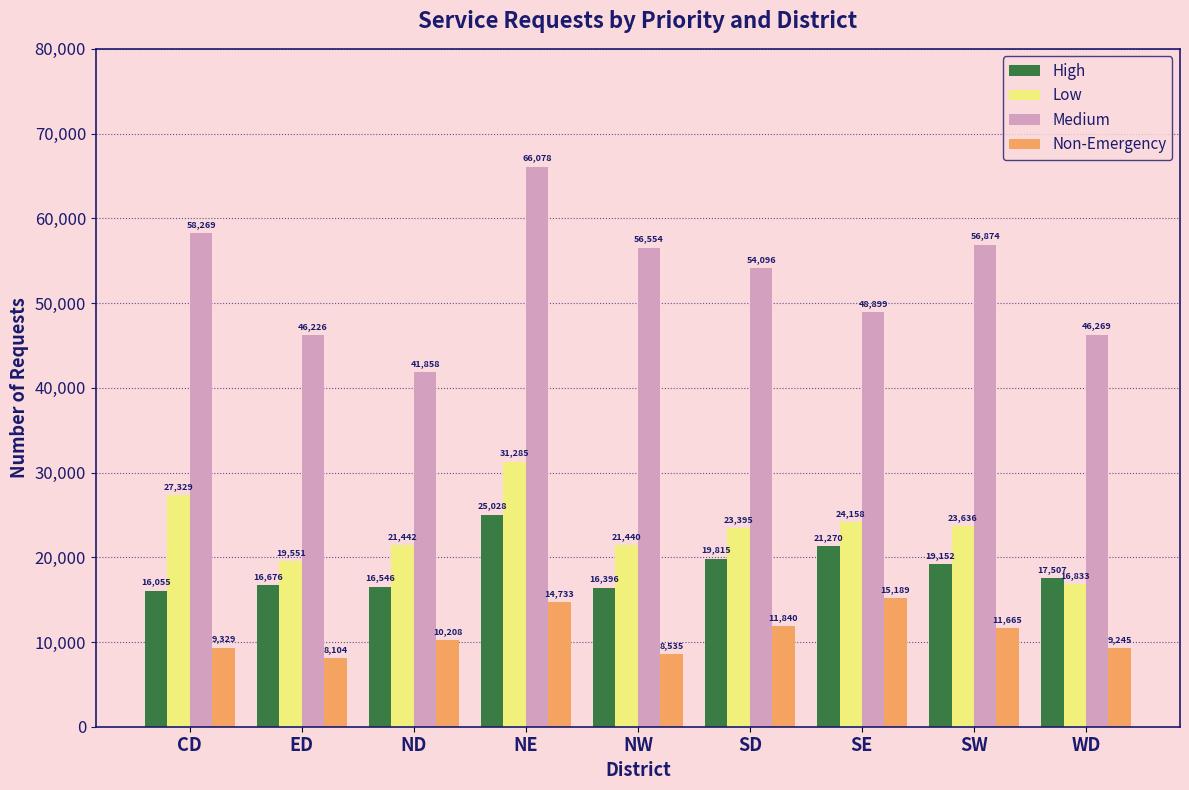

Reading right to left, transcribe all the data shown in this chart.

High: WD=17507	SW=19152	SE=21270	SD=19815	NW=16396	NE=25028	ND=16546	ED=16676	CD=16055
Low: WD=16833	SW=23636	SE=24158	SD=23395	NW=21440	NE=31285	ND=21442	ED=19551	CD=27329
Medium: WD=46269	SW=56874	SE=48899	SD=54096	NW=56554	NE=66078	ND=41858	ED=46226	CD=58269
Non-Emergency: WD=9245	SW=11665	SE=15189	SD=11840	NW=8535	NE=14733	ND=10208	ED=8104	CD=9329